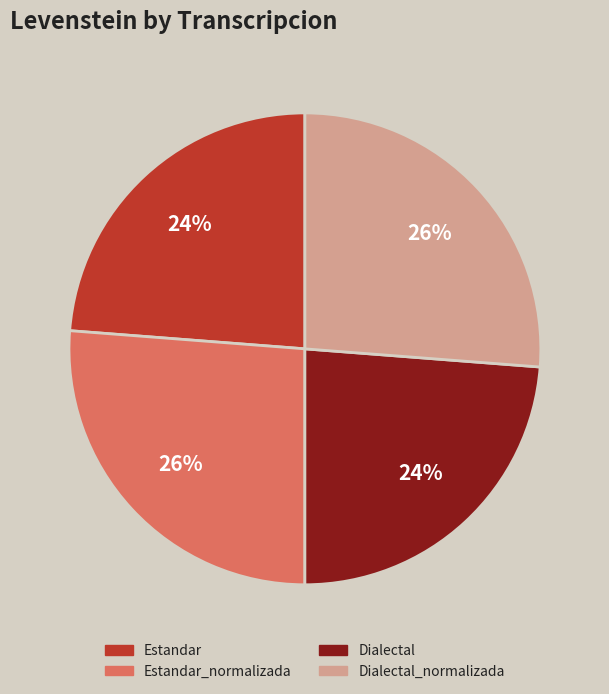

Is Estandar_normalizada the majority of the pie?

No